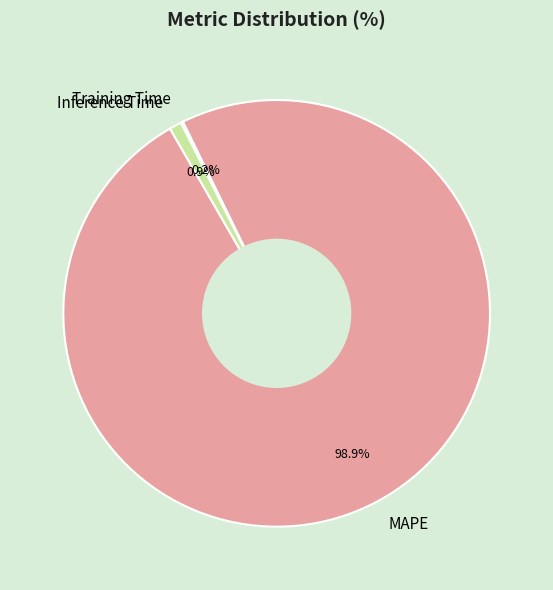

What percentage is the MAPE slice, to the nearest percent?

99%